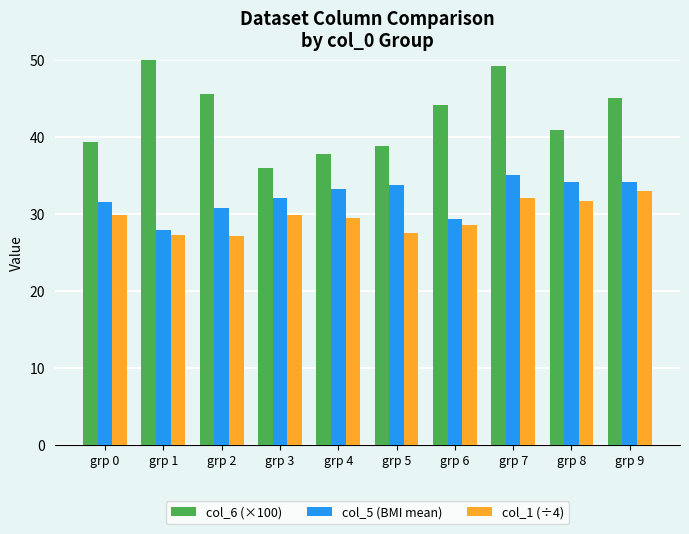

At which label is col_6 (×100) closest to 44?

grp 6